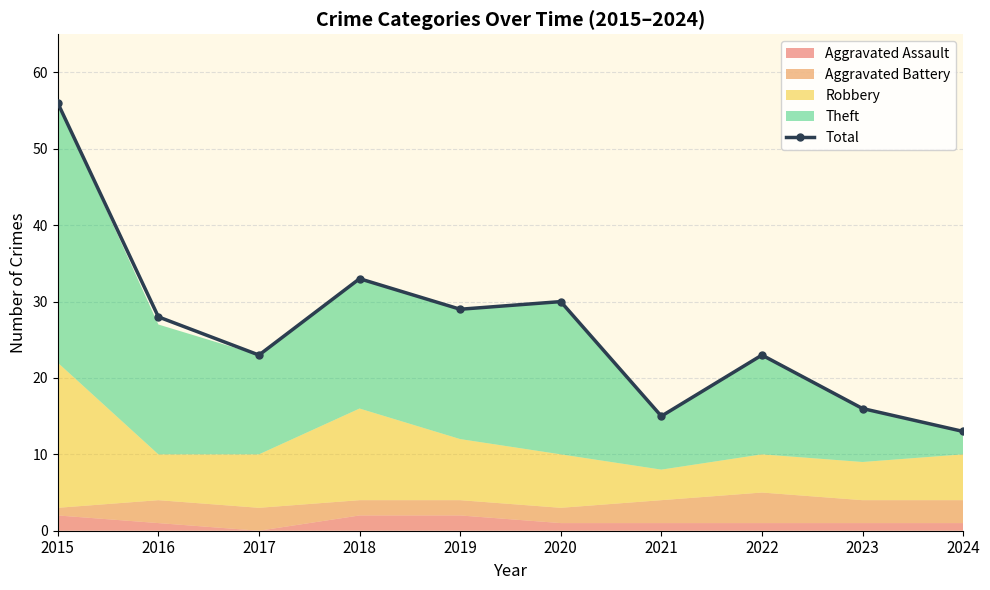

What is the average value?

27